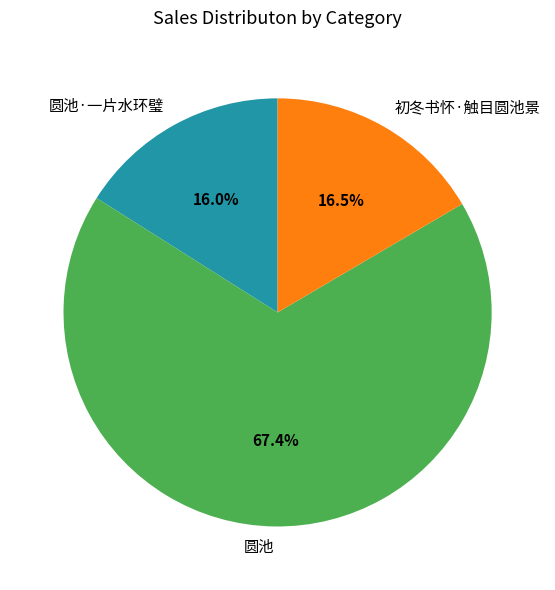

The 圆池·一片水环璧 slice represents 16% of the pie. True or false?

True